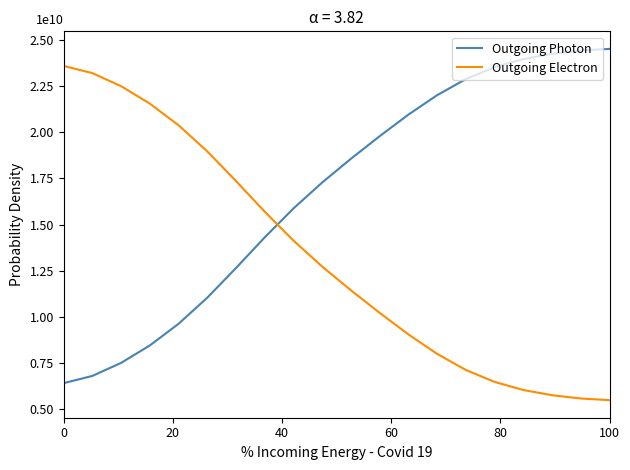

At how many categories does at least one series exceed 24319831921?

2